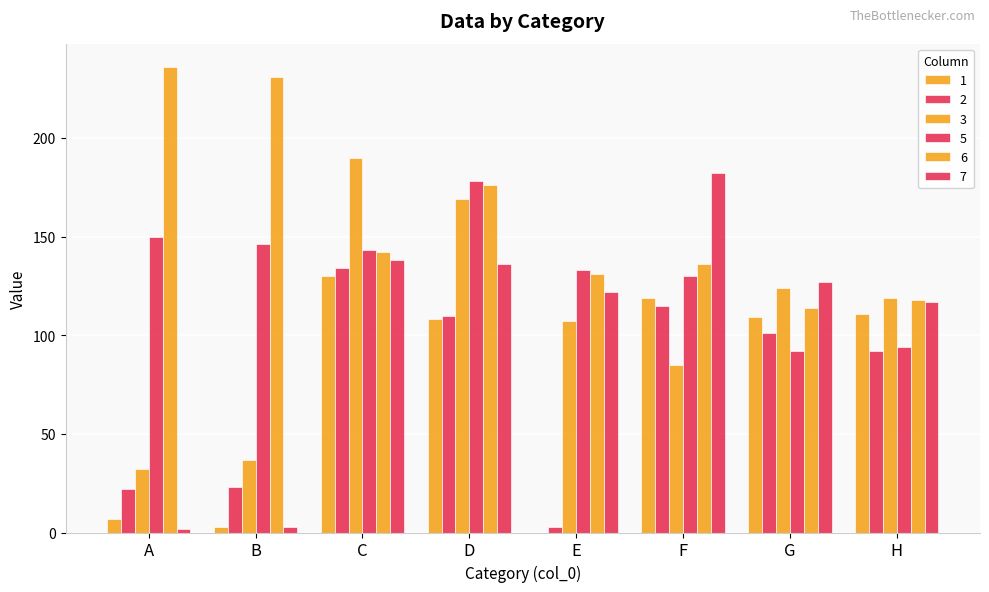

Are the bars grouped side by side (vs. stacked)?

Yes